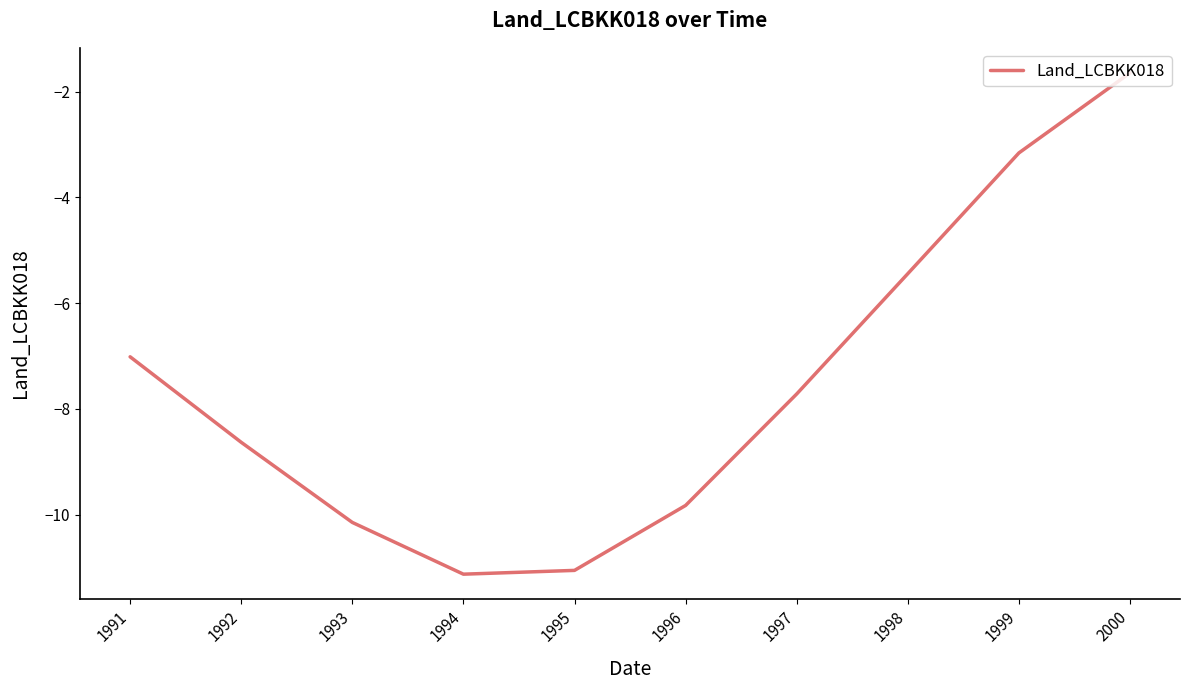

What is the difference between the second highest and minimum values?

8.0